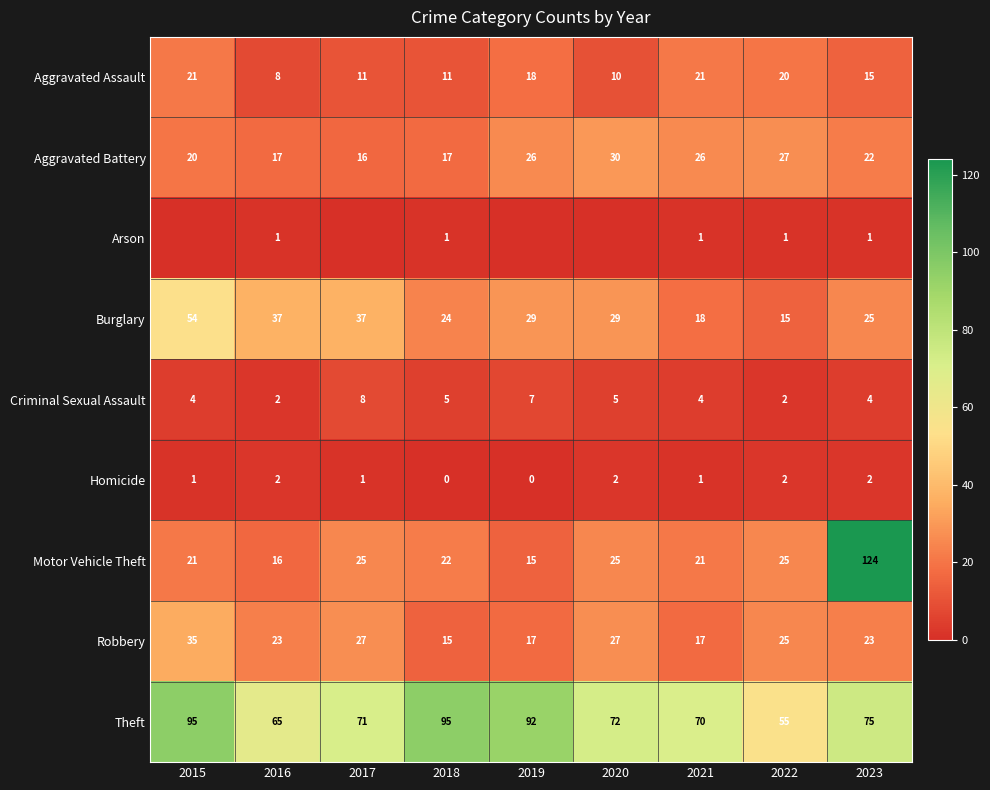

Rank the series at 2018 from lowest to highest value.

Homicide, Arson, Criminal Sexual Assault, Aggravated Assault, Robbery, Aggravated Battery, Motor Vehicle Theft, Burglary, Theft